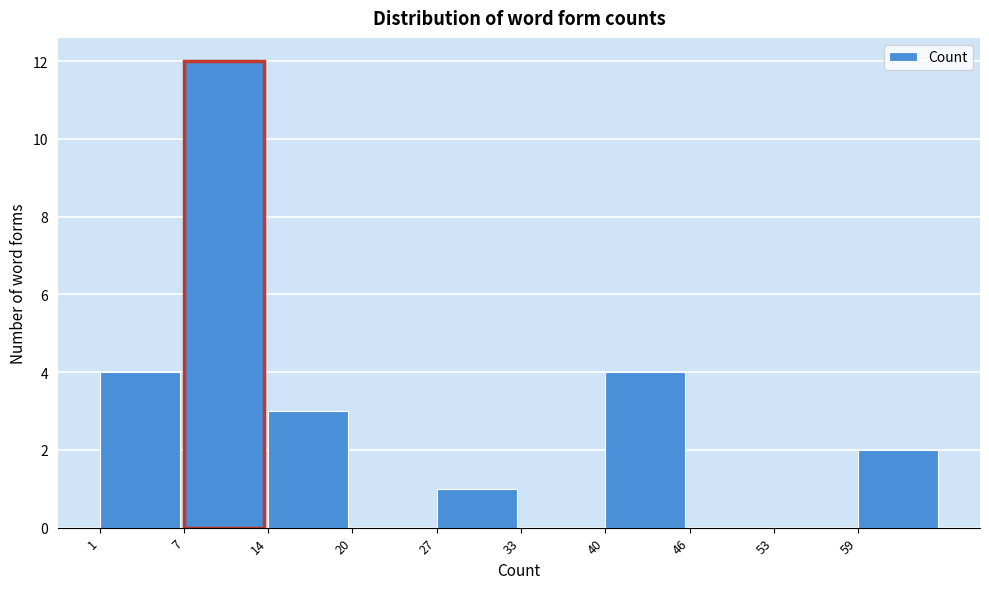

Over which range of the x-axis is the bar tallest?

7.5 to 14.0